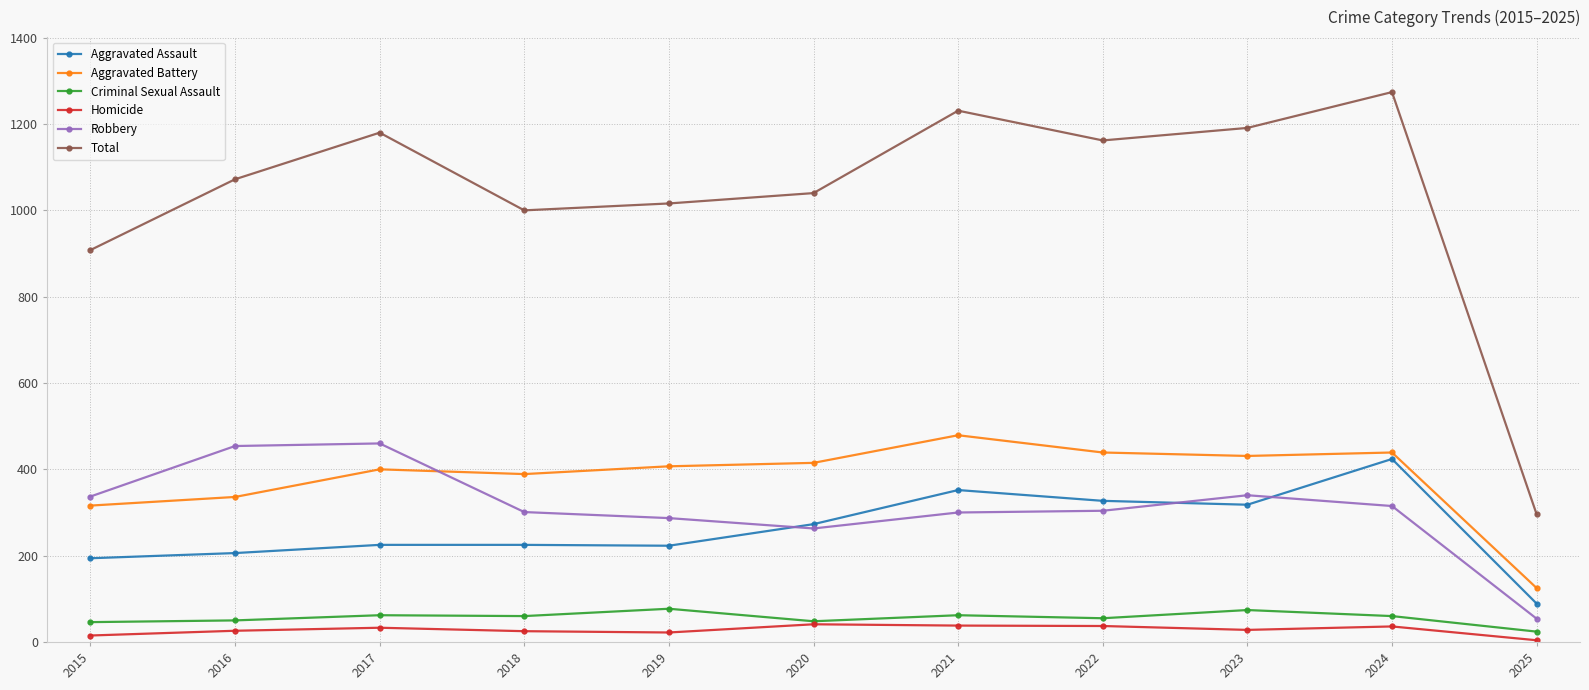

In Aggravated Battery, how many points are higher than both neighbors (excluding endpoints)?

3